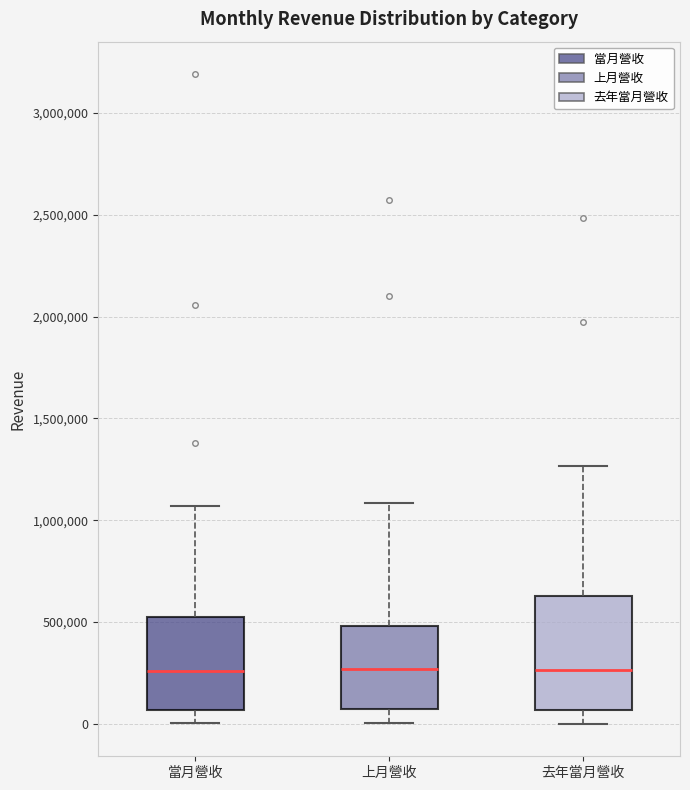

Where is the lower edge of the box for 上月營收 on the y-axis? The values are not printed on the chart, so give them approximately, as read against the axis.

50000